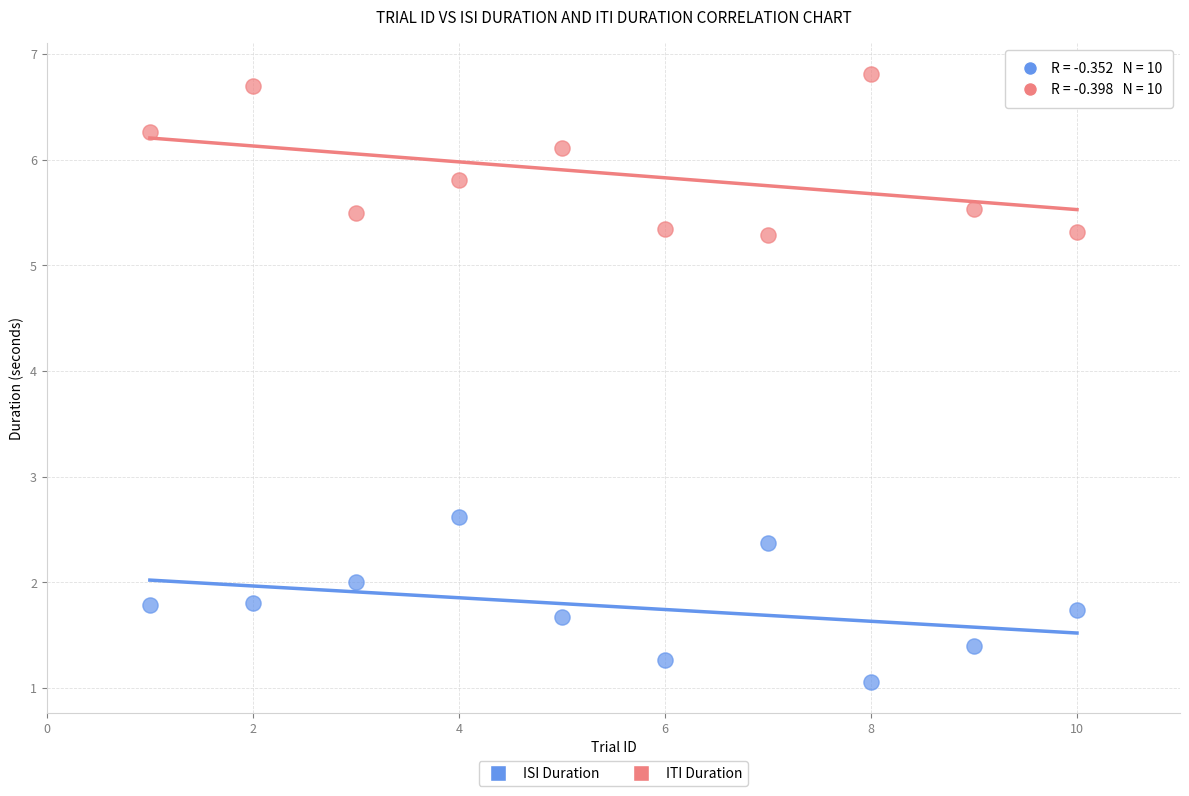

Which series contains the lowest Y value?

ISI Duration